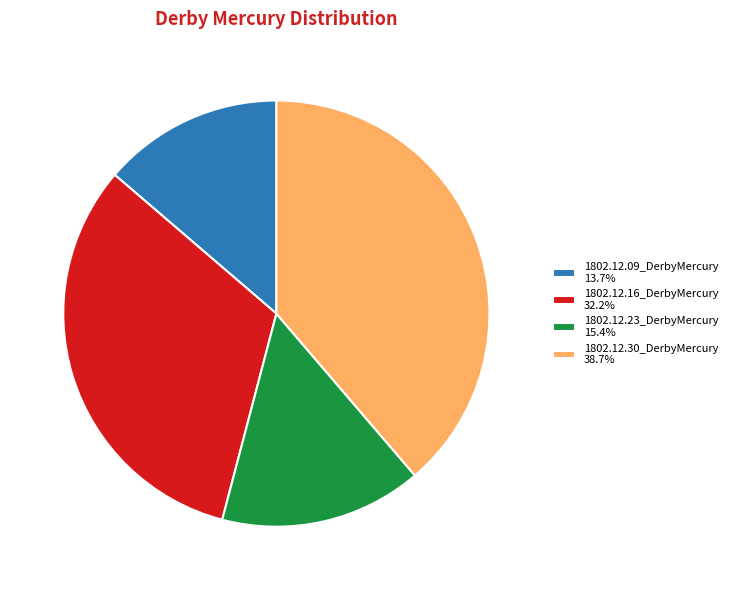

Does 1802.12.09_DerbyMercury 13.7% account for over 50% of the chart?

No